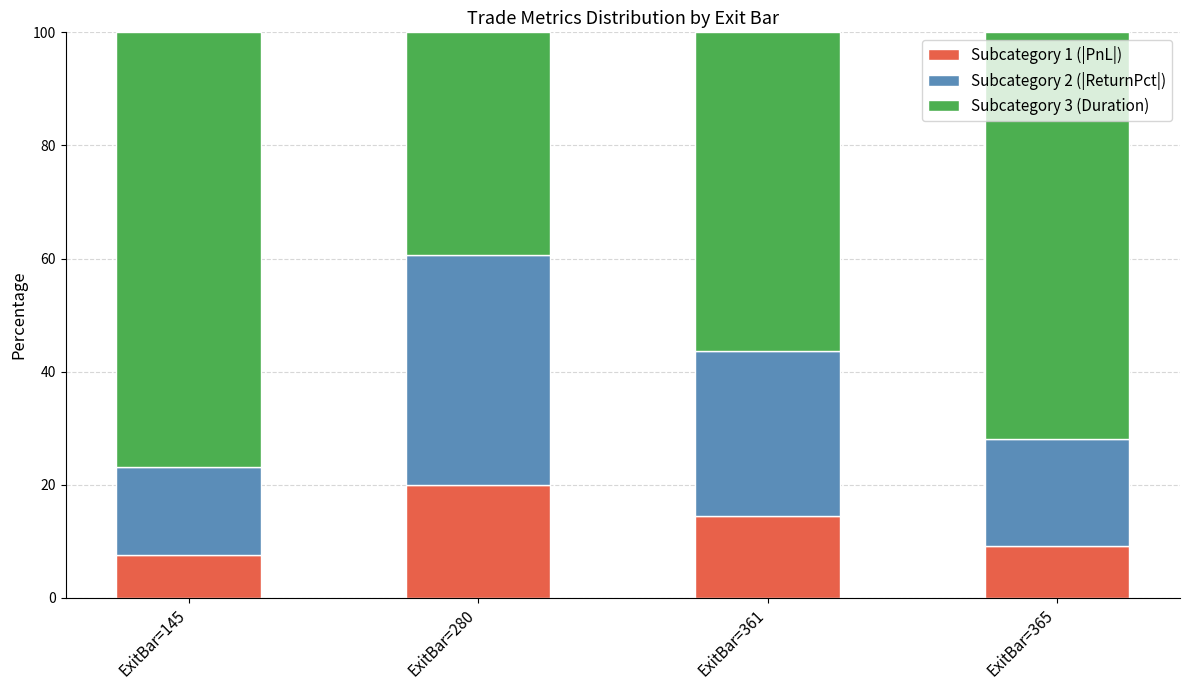

How many data points does each series have?

4